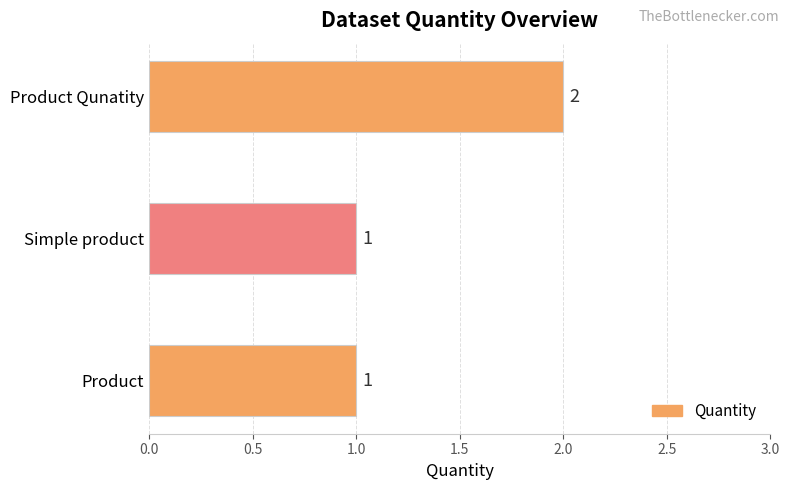

What is the smallest value displayed?

1